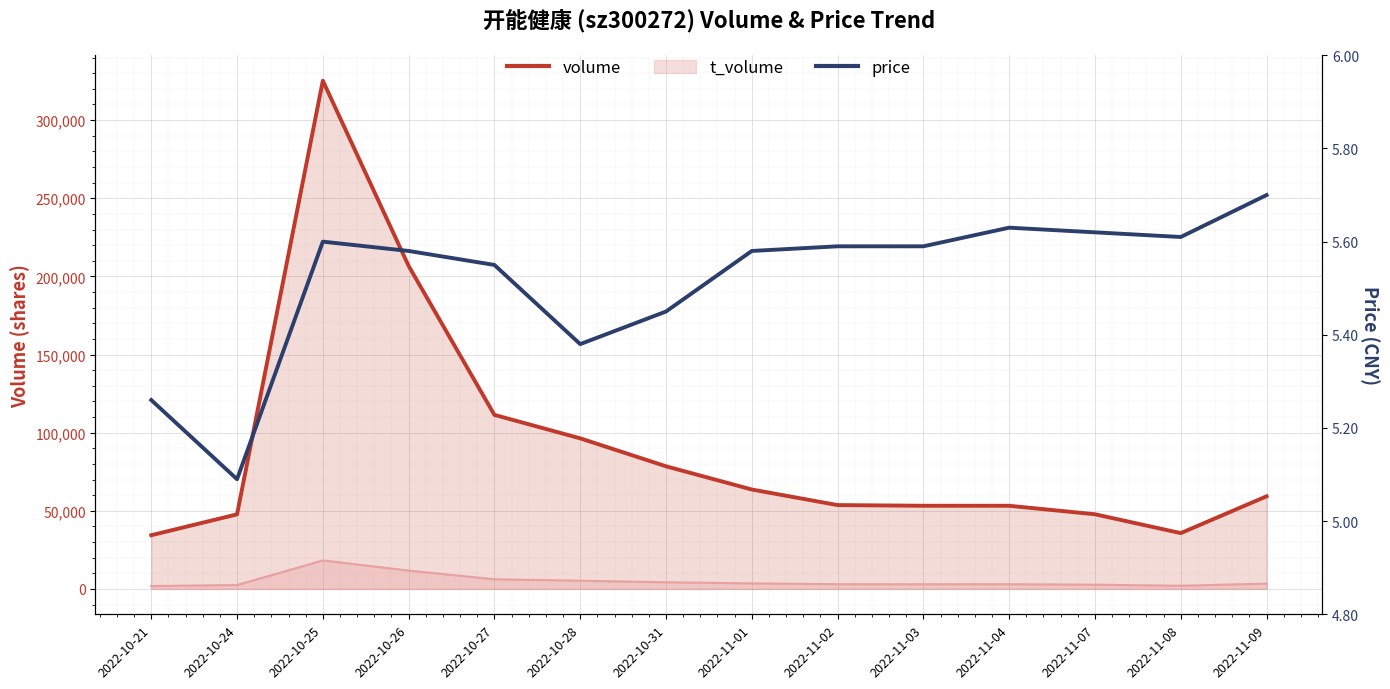

Rank the categories by volume value from highest to lowest.

2022-10-25, 2022-10-26, 2022-10-27, 2022-10-28, 2022-10-31, 2022-11-01, 2022-11-09, 2022-11-02, 2022-11-03, 2022-11-04, 2022-11-07, 2022-10-24, 2022-11-08, 2022-10-21